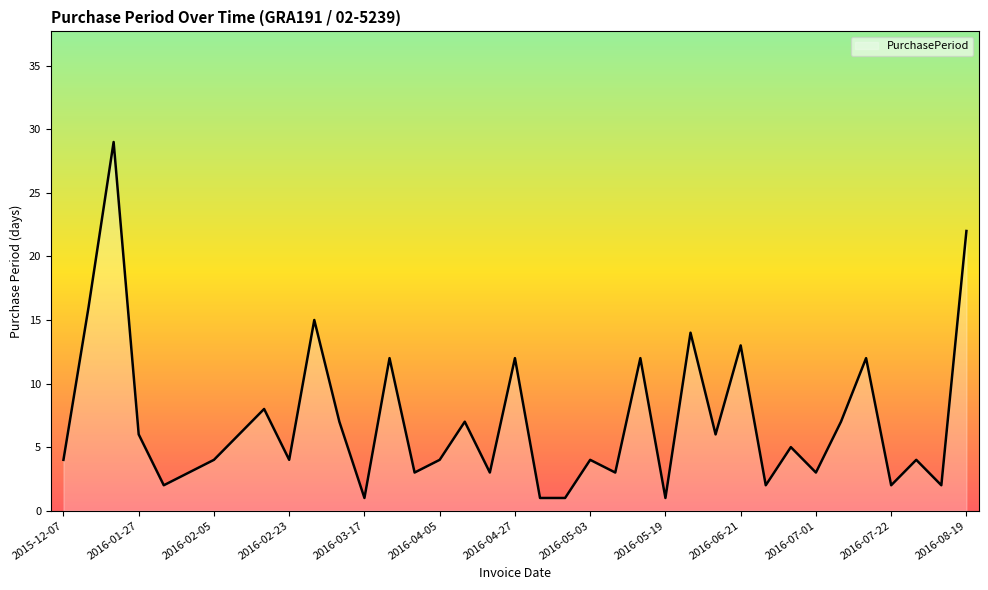

What is the maximum value shown in the chart?

29